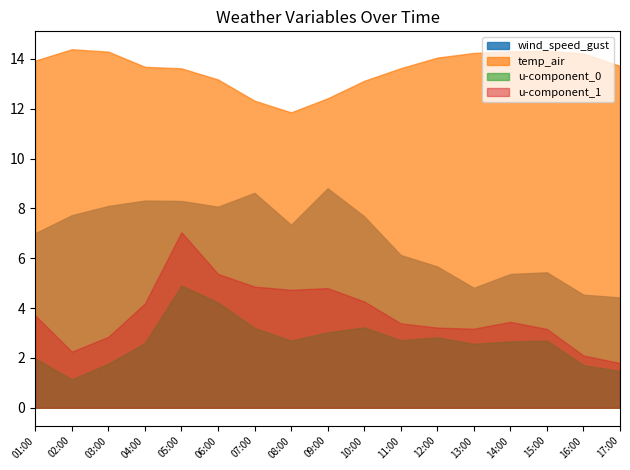

Is the value of u-component_0 at 02:00 greater than the value of u-component_1 at 08:00?

No